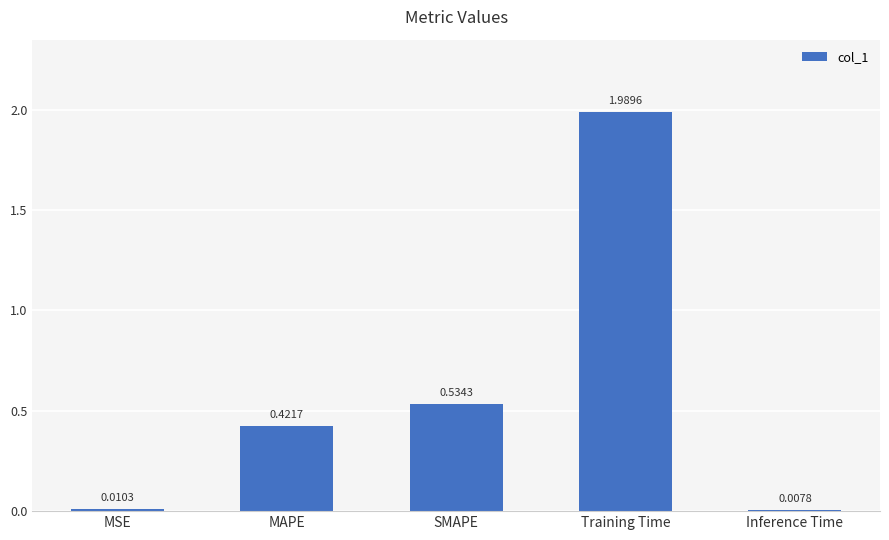

Between SMAPE and Inference Time, which is larger?

SMAPE